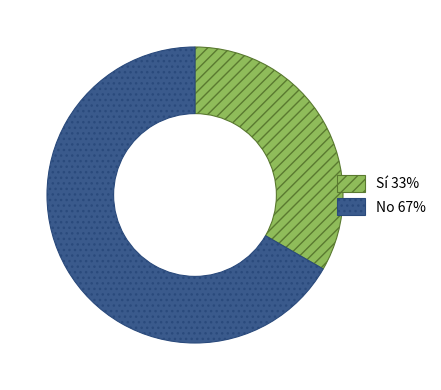

How many segments does this pie chart have?

2